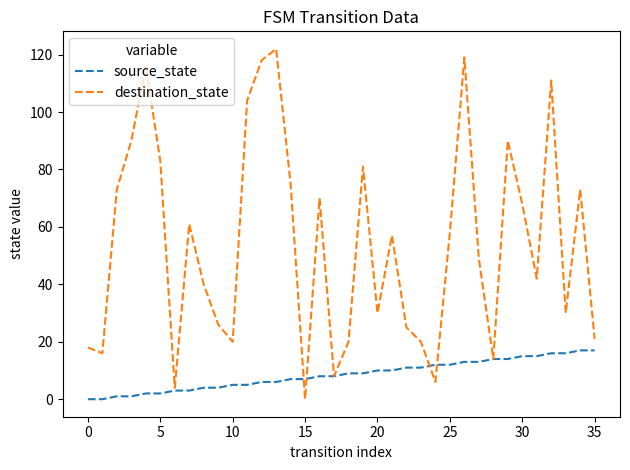

Reading left to right, list all the values displayed in this chart.

source_state: 0	0	1	1	2	2	3	3	4	4	5	5	6	6	7	7	8	8	9	9	10	10	11	11	12	12	13	13	14	14	15	15	16	16	17	17
destination_state: 18	16	73	90	116	83	4	61	40	26	20	104	118	122	75	0	70	8	20	81	30	57	25	20	6	58	119	49	14	90	68	42	111	30	73	21